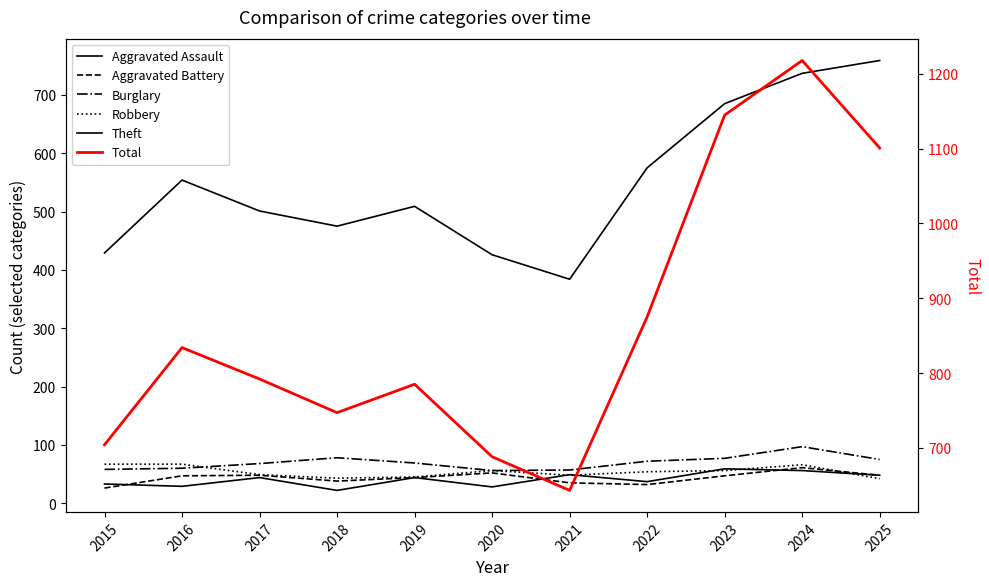

The Aggravated Battery series shows 52 at 2021. True or false?

False